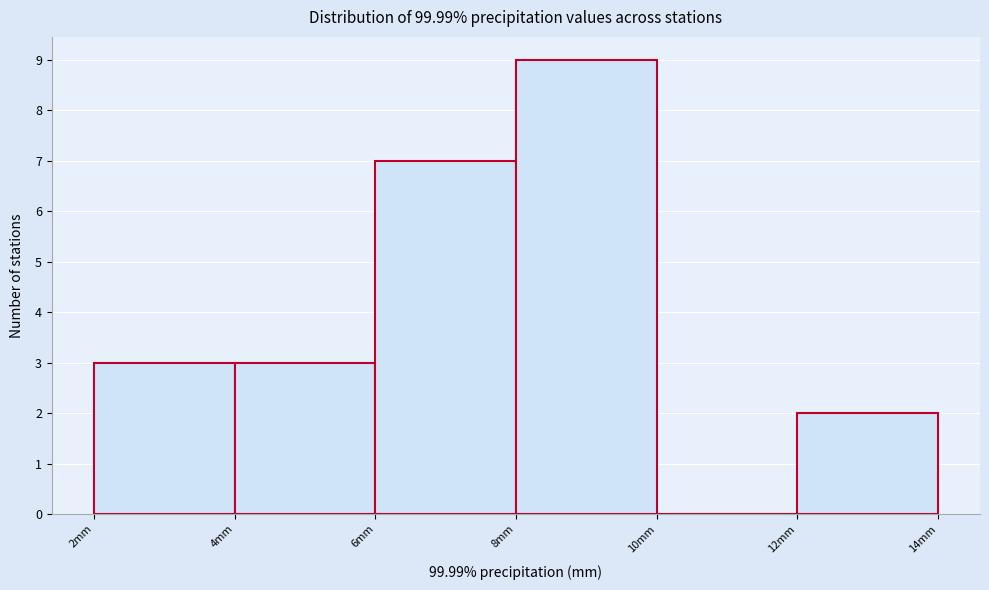

Reading left to right, list every bar in this chart as the range it spans on the x-axis followed by its height. The values are not printed on the chart, so give them approximately, as read against the axis.

2 to 4: 3
4 to 6: 3
6 to 8: 7
8 to 10: 9
10 to 12: 0
12 to 14: 2